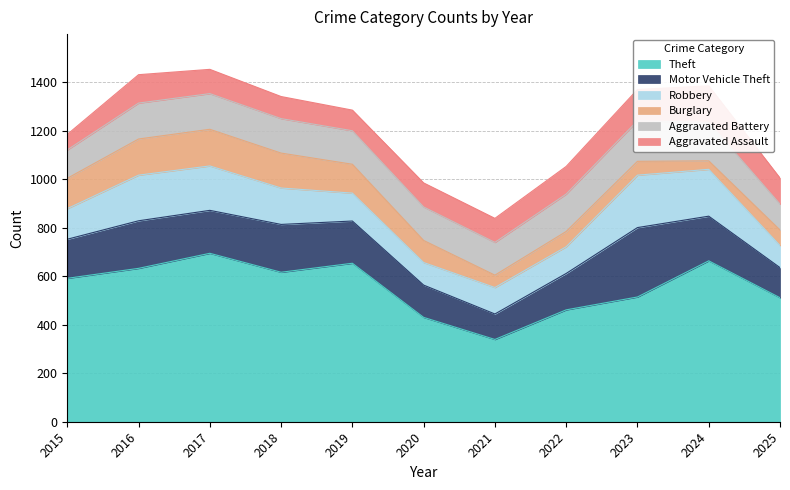

True or false: Robbery has more than 1 points higher than both neighbors.

True